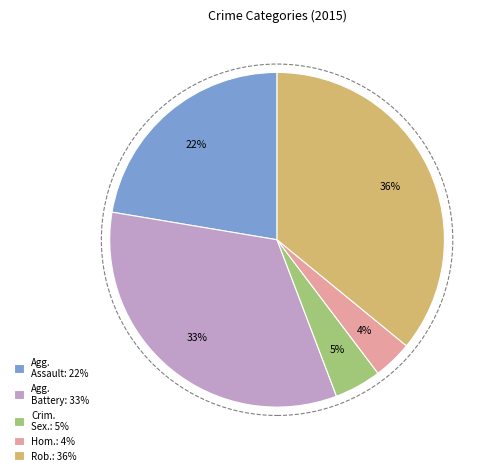

Which category has the biggest portion of the pie?

Rob.: 36%